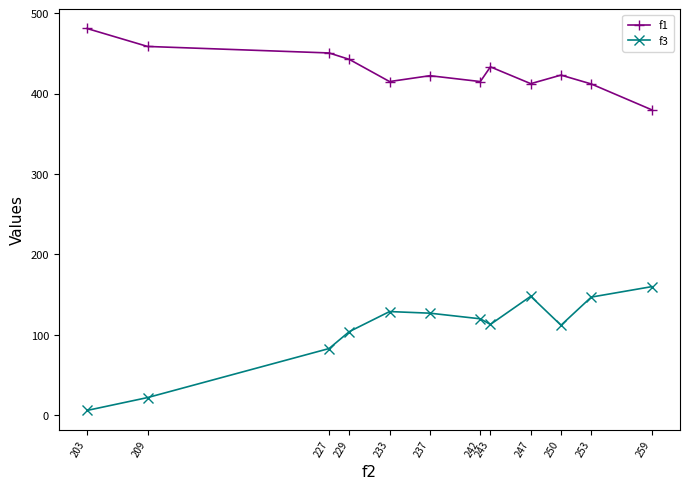

True or false: f1 has a value of 423.2 at 250.

True